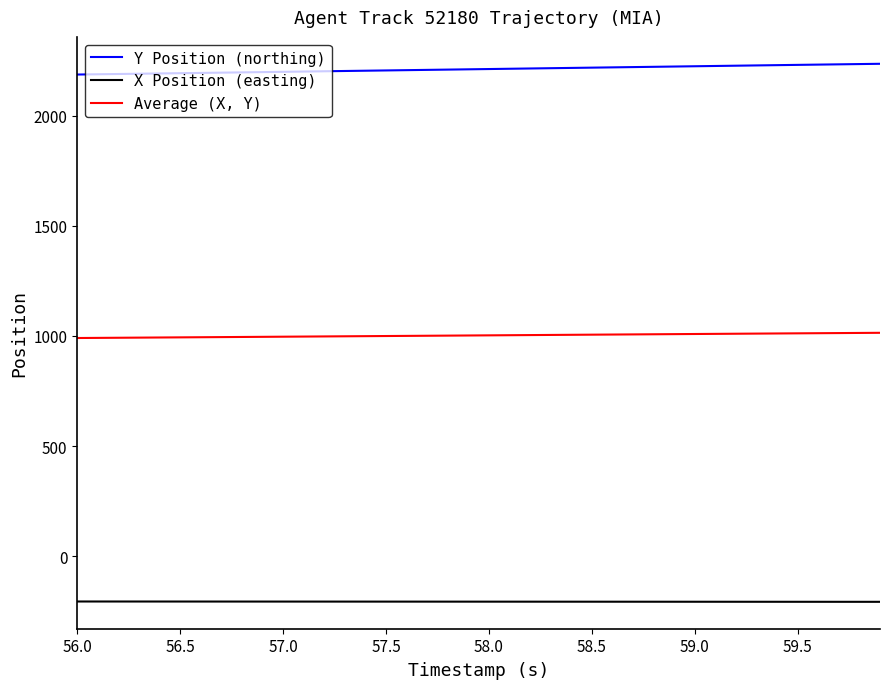

What is the sum of all X Position (easting) values?

-8229.7